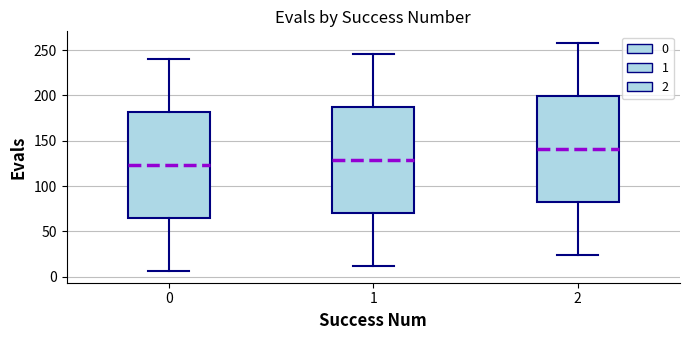

Where is the upper edge of the box at x = 1 on the y-axis? The values are not printed on the chart, so give them approximately, as read against the axis.

190